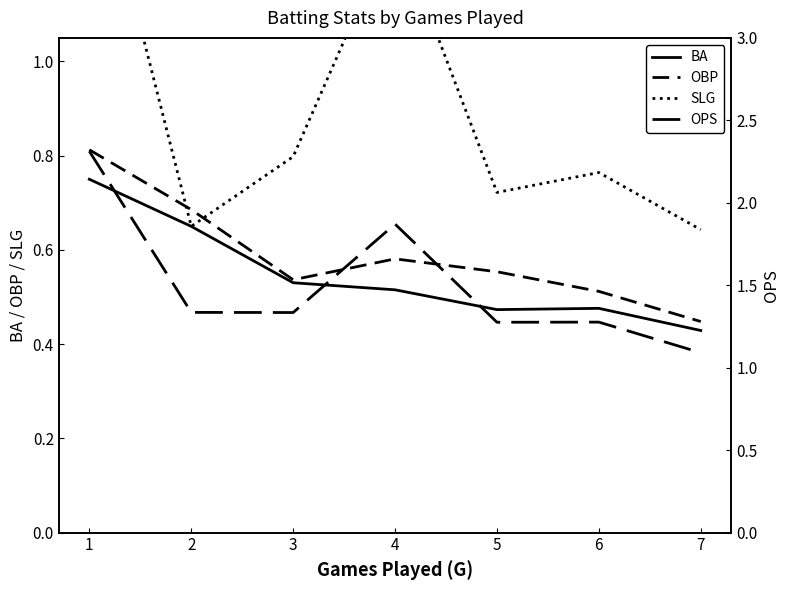

Which series has the largest range (max minus min)?

OPS